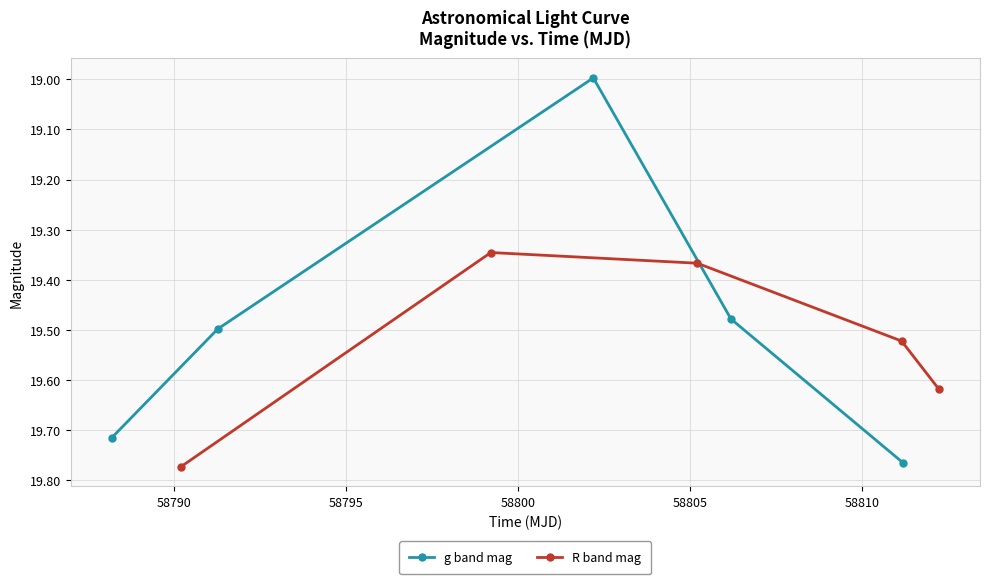

True or false: R band mag and g band mag intersect in this chart.

True